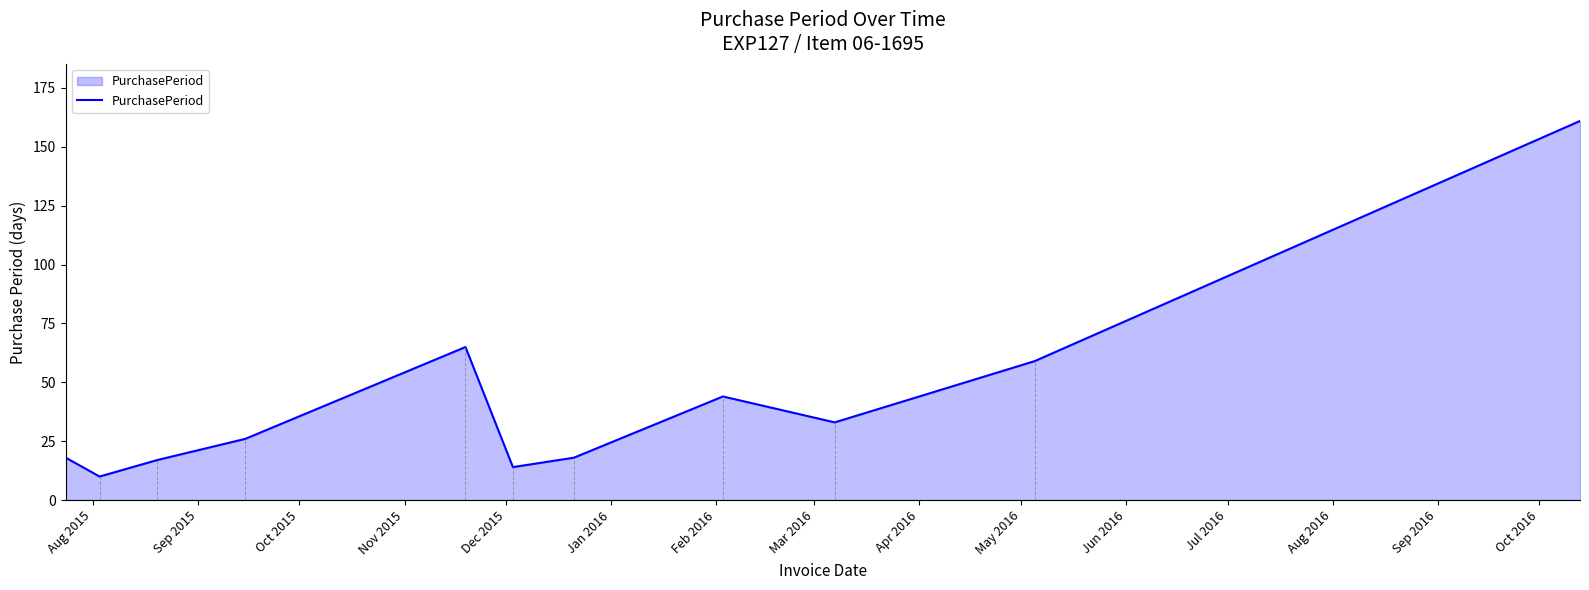

What is the difference between the maximum and minimum values?

151